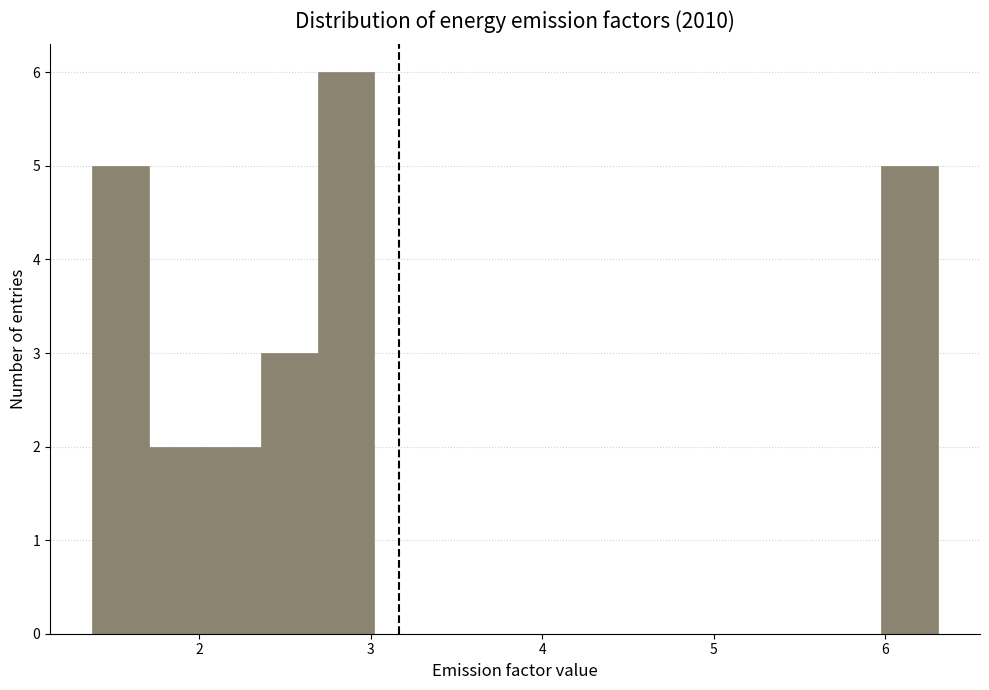

Read against the x-axis, roughly where is the centre of the tallest bar?

2.9